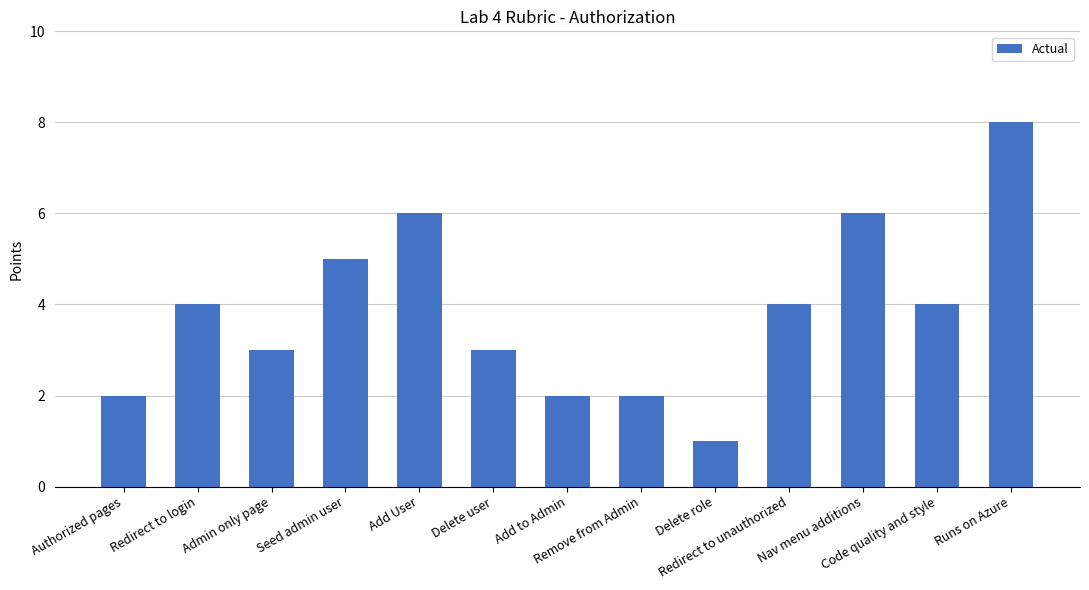

The value at Add to Admin is 1. True or false?

False